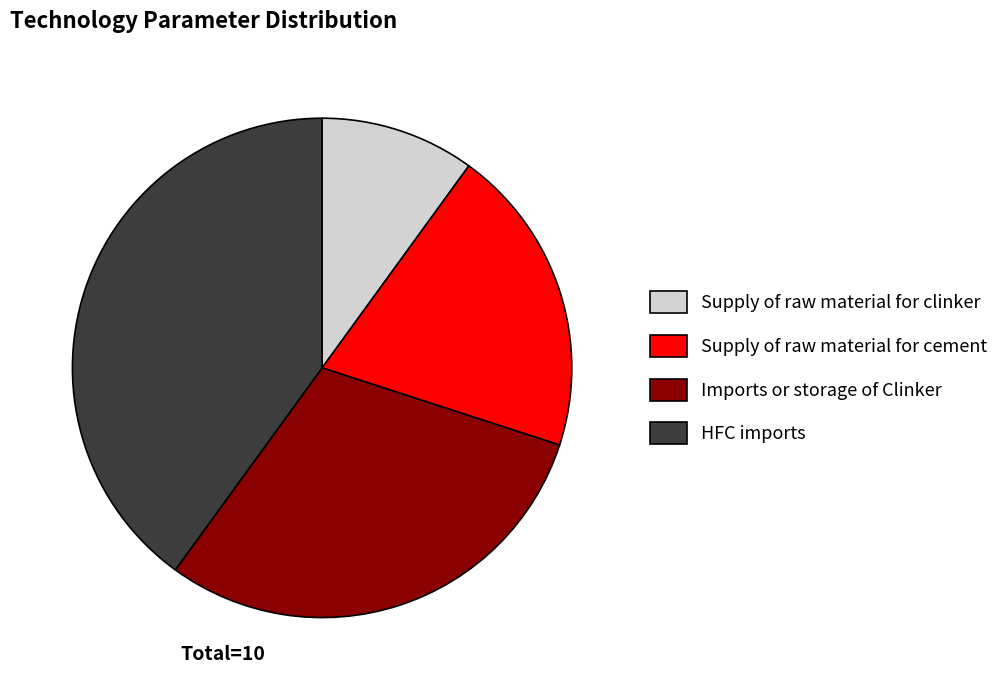

Is it true that Supply of raw material for clinker is 1% of the pie?

False